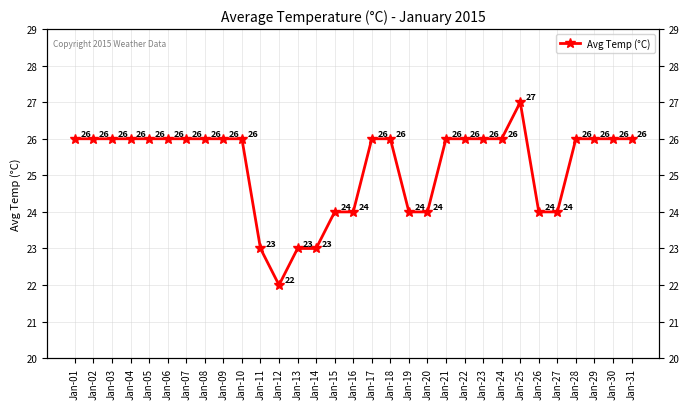

How many lines are shown in the chart?

1